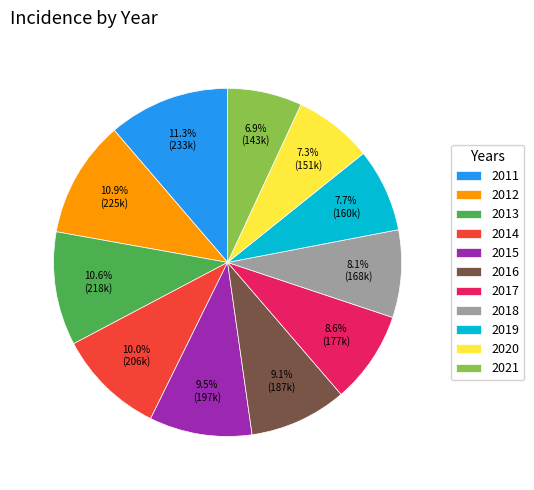

What percentage is NOT represented by 2013?

89.4%